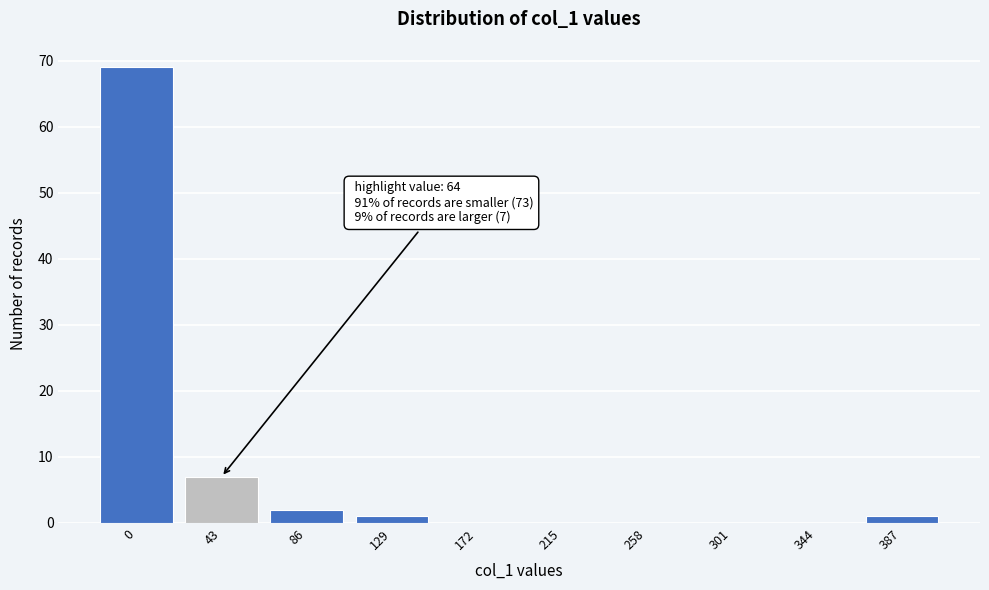

Reading left to right, extract all data points from this chart.

0=69	43=7	86=2	129=1	172=0	215=0	258=0	301=0	344=0	387=1